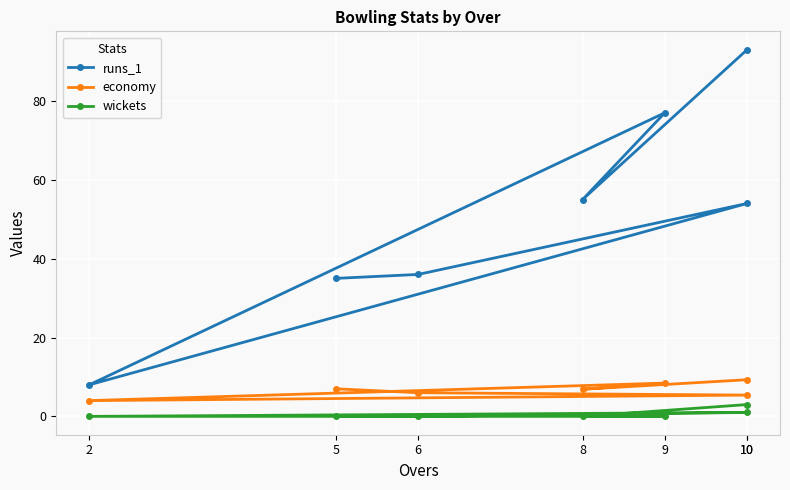

Which series changed the most between 8 and 2?

runs_1